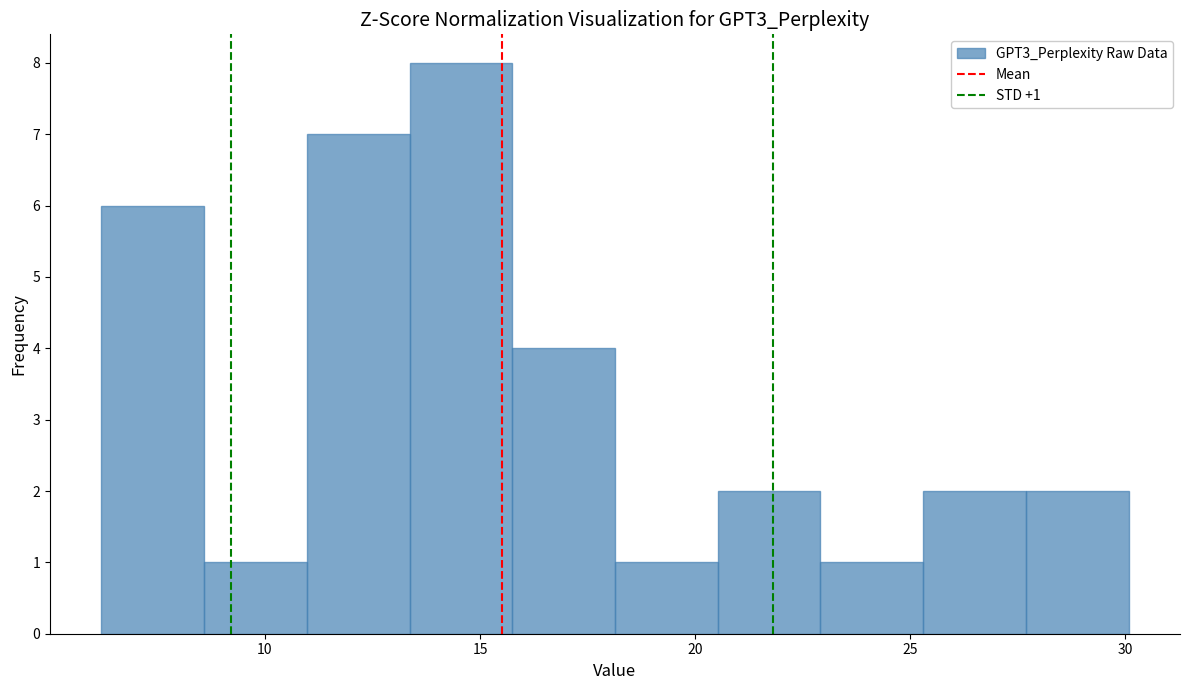

Which range on the x-axis has the tallest bar?

13.5 to 15.5